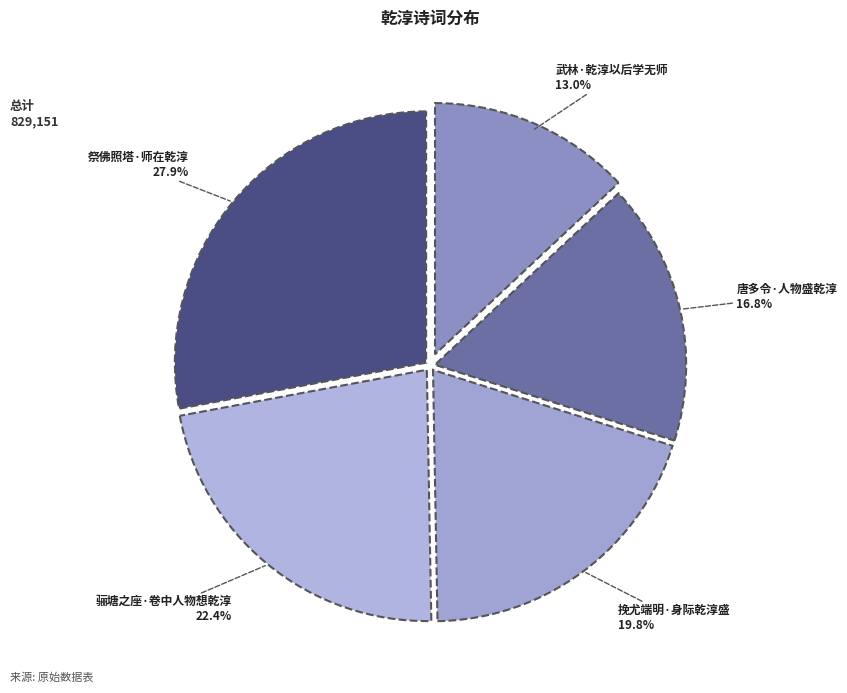

Rank the categories by value from highest to lowest.

祭佛照塔·师在乾淳, 骊塘之座·卷中人物想乾淳, 挽尤端明·身际乾淳盛, 唐多令·人物盛乾淳, 武林·乾淳以后学无师